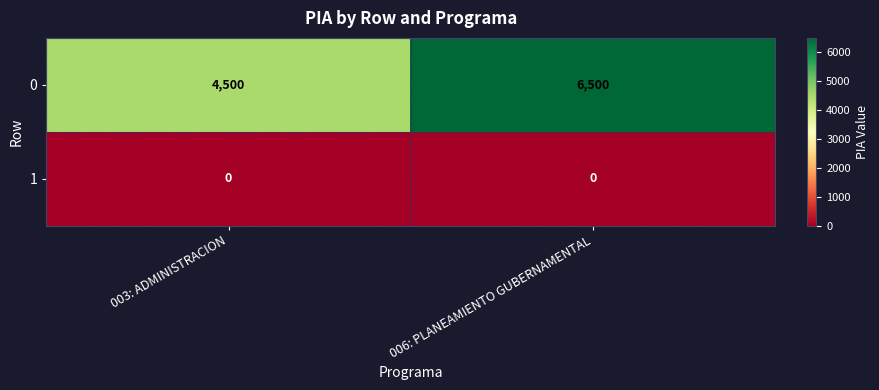

The 1 series shows 0 at 006: PLANEAMIENTO GUBERNAMENTAL. True or false?

True